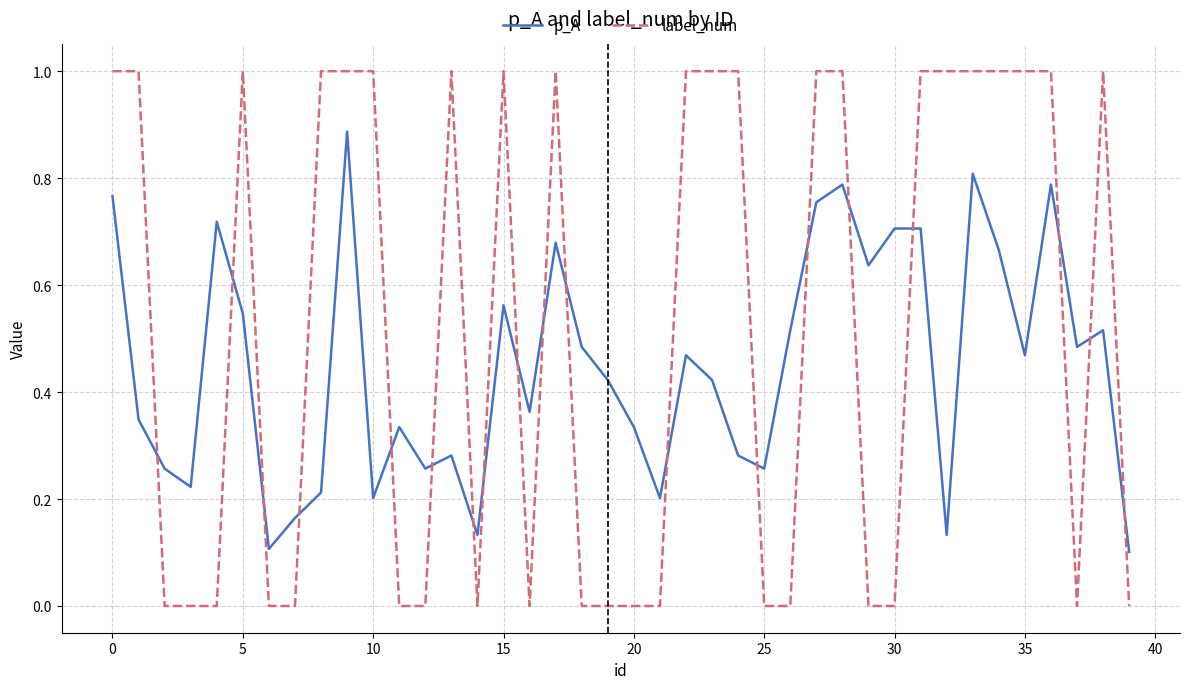

How many lines are shown in the chart?

2